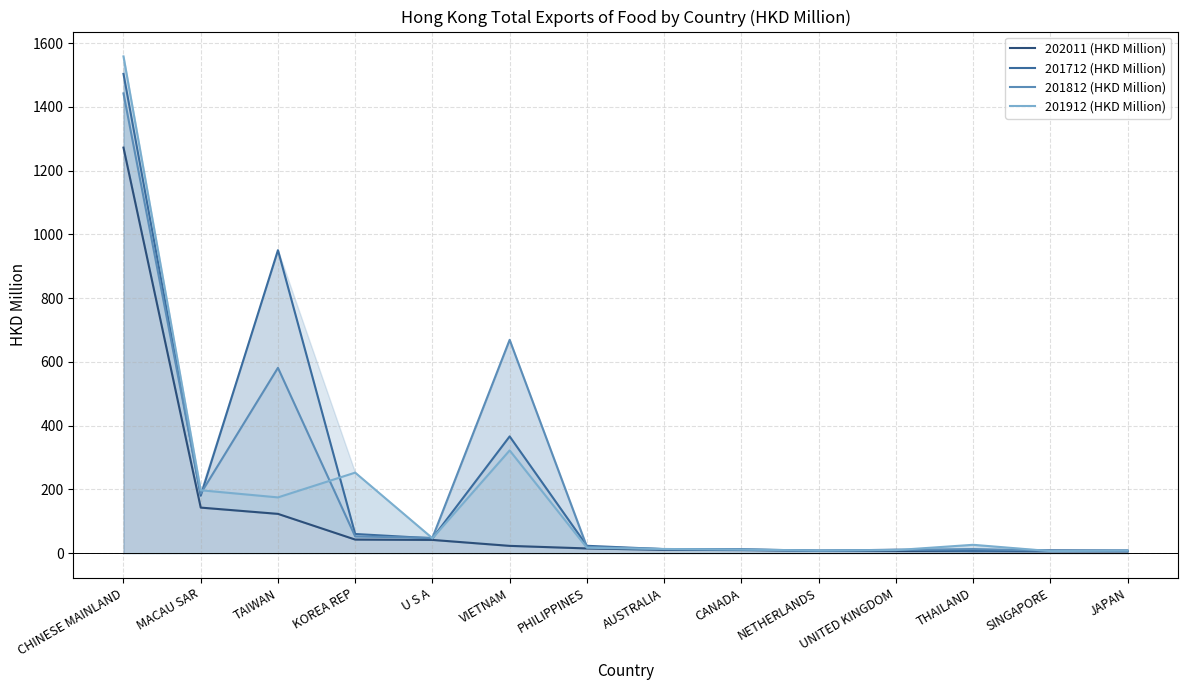

Which series has the widest spread of values?

201912 (HKD Million)